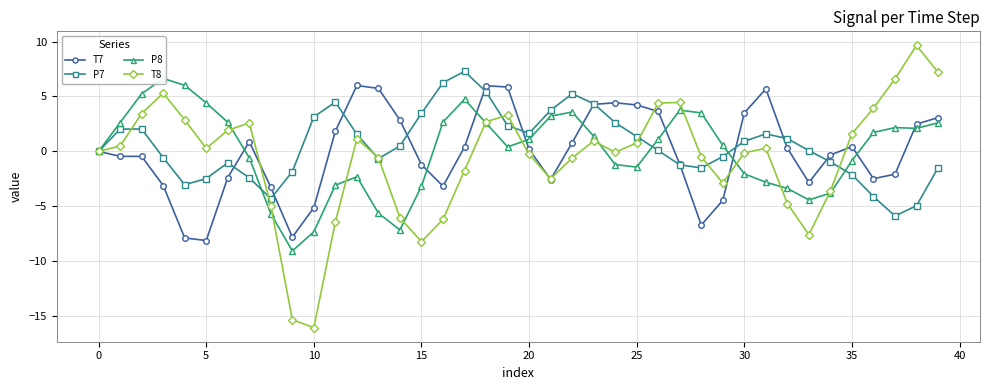

How many times do P7 and P8 cross each other?

4